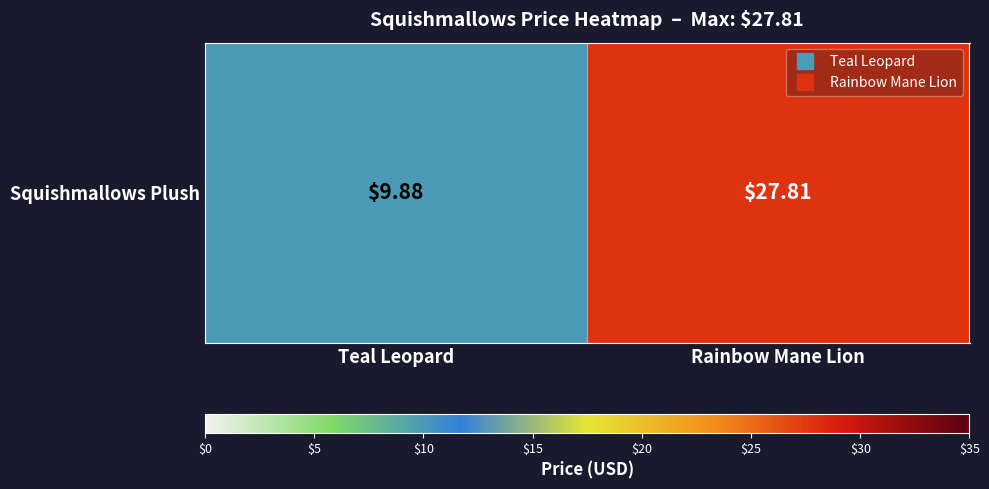

How many values are below 27?

1